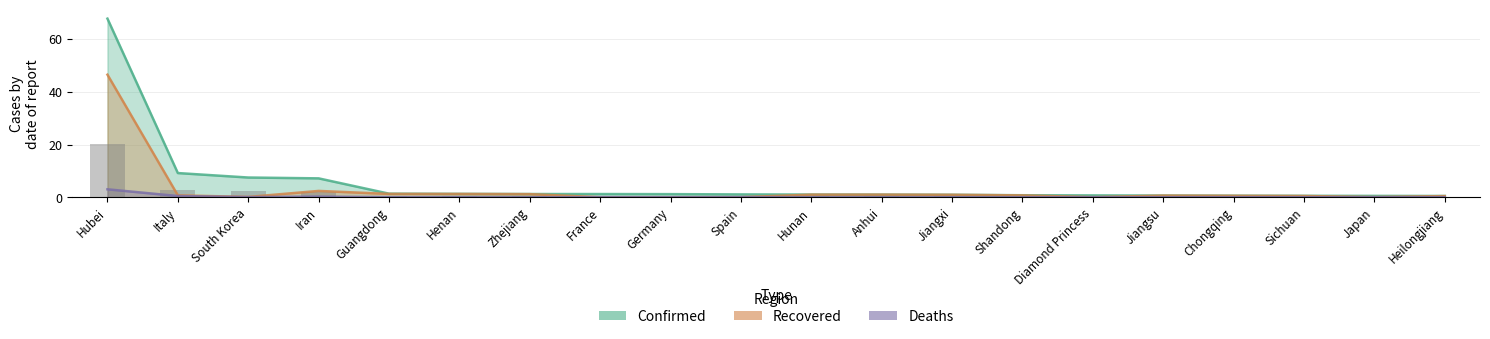

Which category has the lowest value in the Deaths series?

Jiangsu